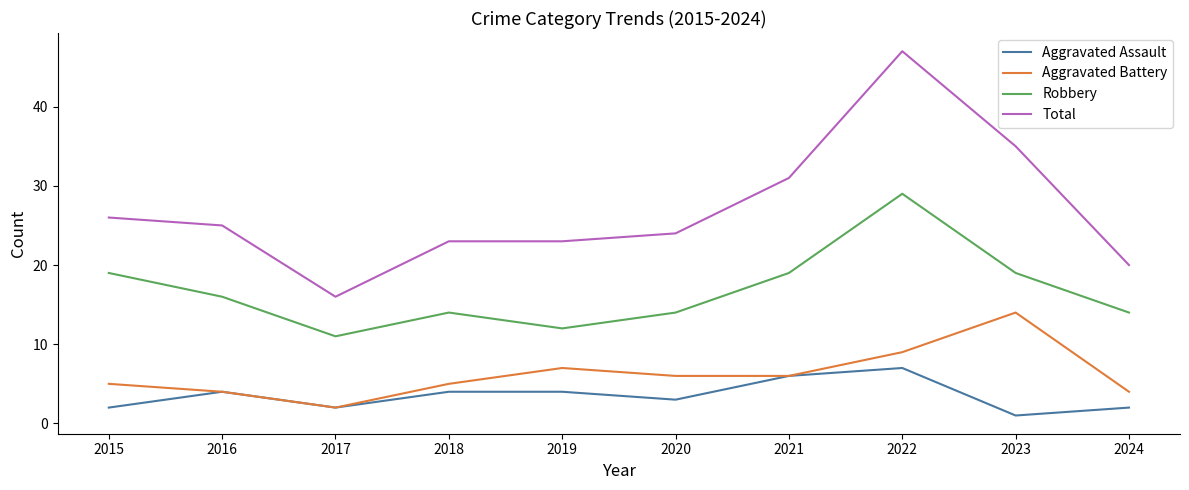

List the series in order of their peak value, lowest first.

Aggravated Assault, Aggravated Battery, Robbery, Total